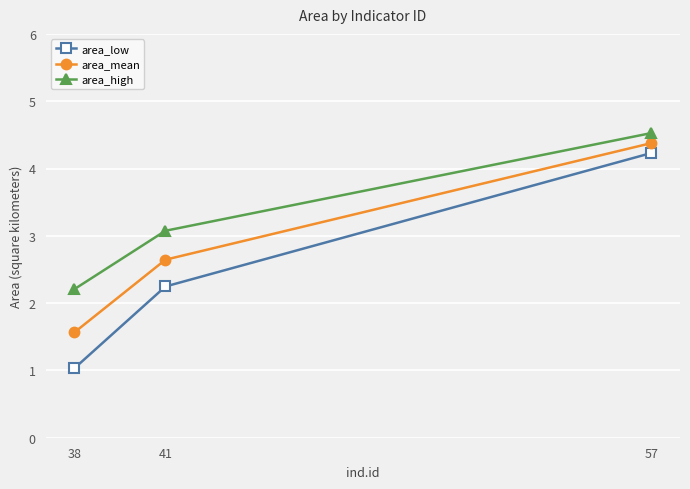

What is the average value of the area_low series?

2.5